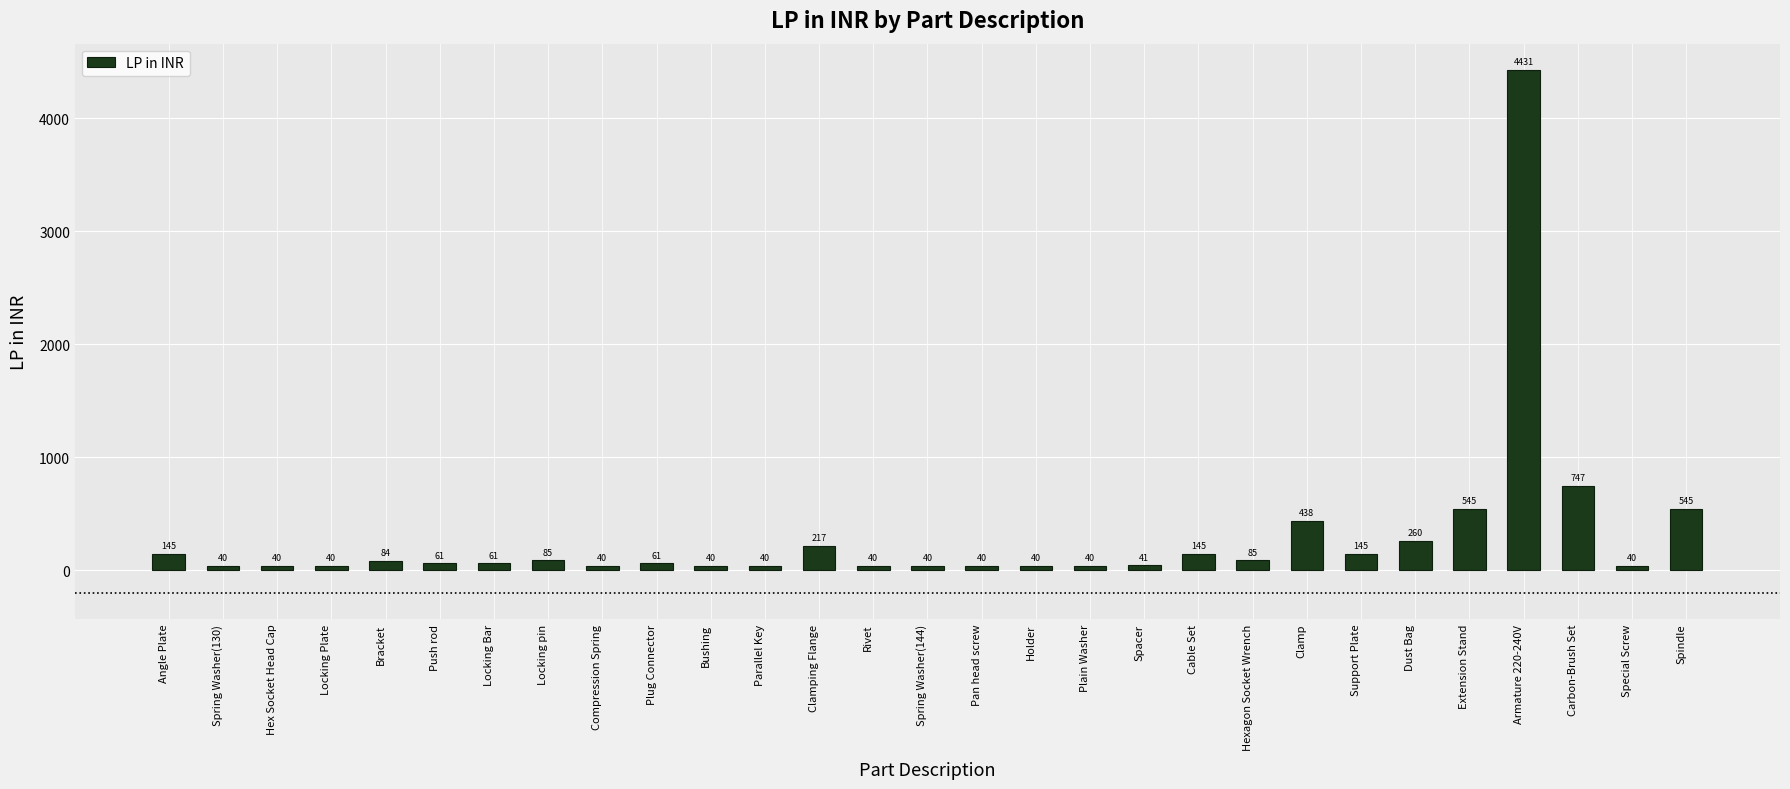

The value at Parallel Key is 40. True or false?

True